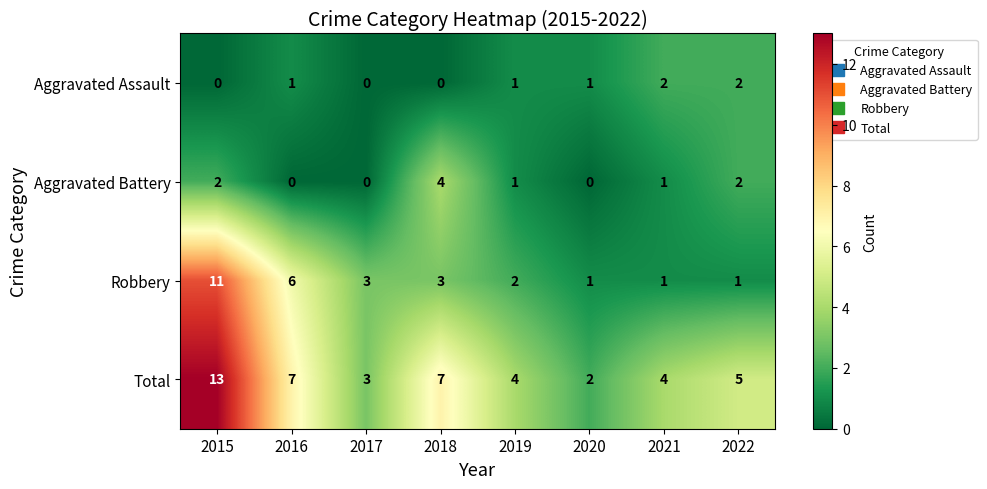

Where does the Total series first go above 5?

2015